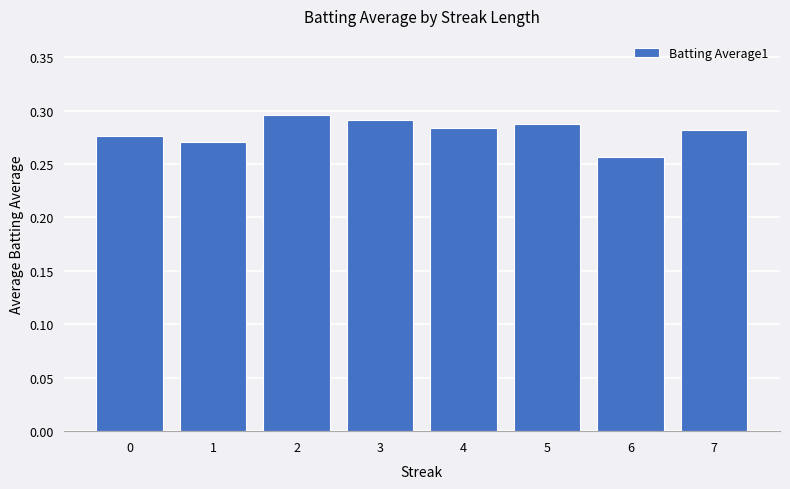

Which label corresponds to the smallest value in the chart?

6